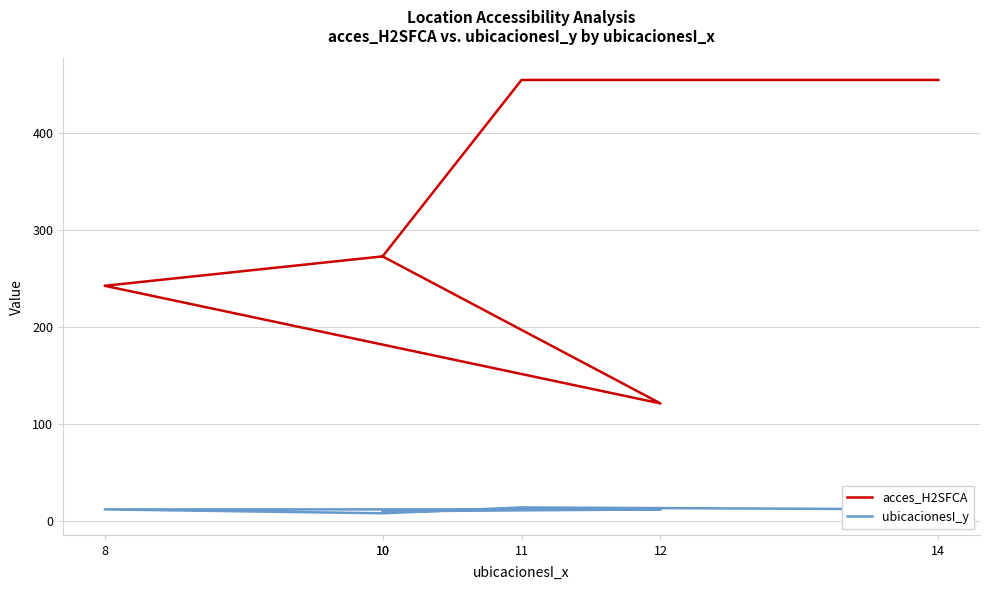

How many data points in ubicacionesI_y are above 12?

1